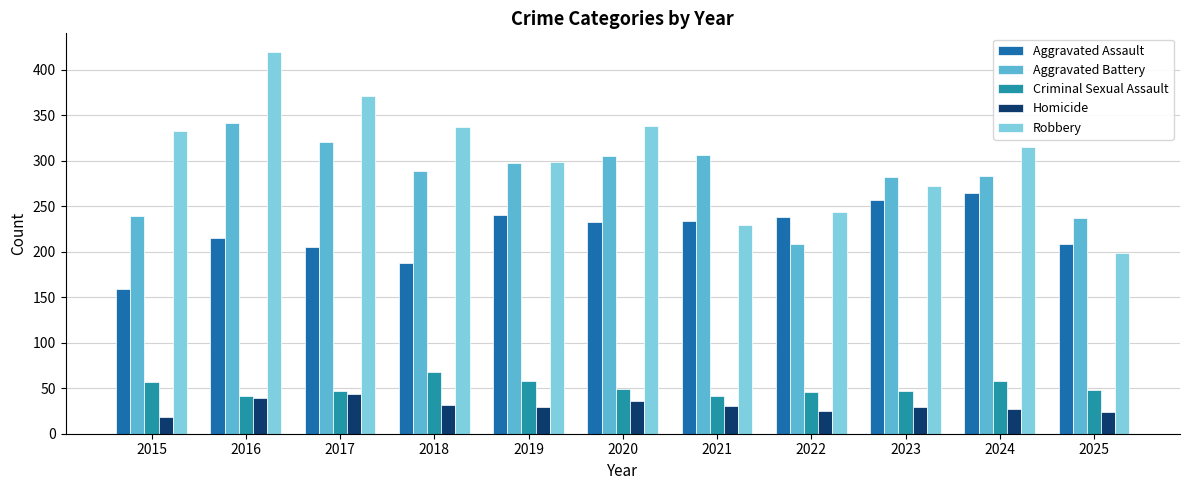

What is the difference between the second highest and second lowest values in the Criminal Sexual Assault series?

17